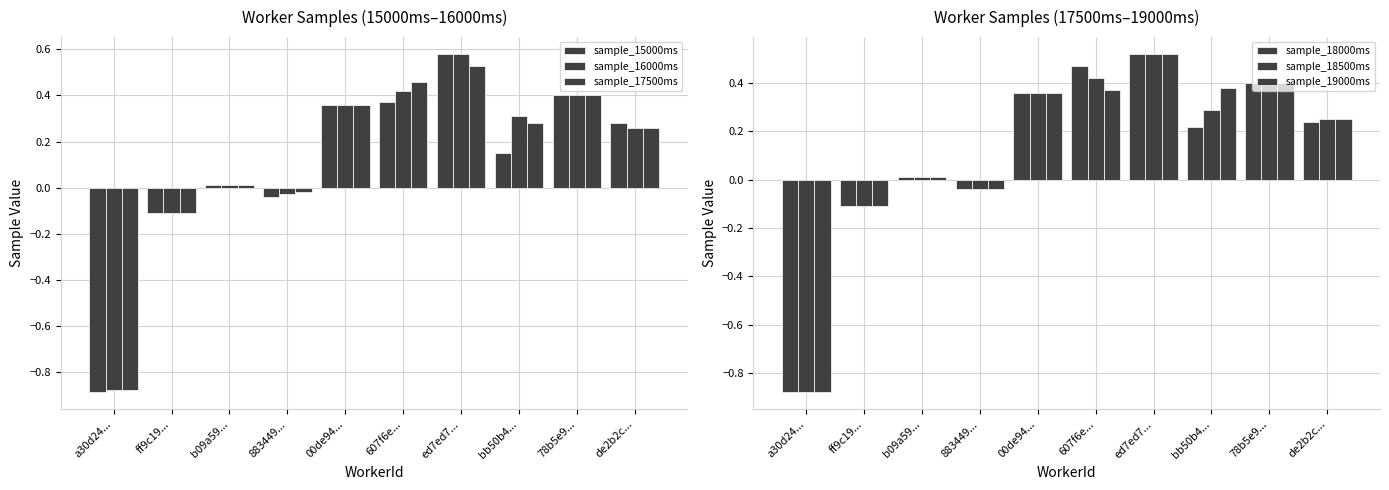

Between de2b2c... and 00de94..., which is larger?

00de94...